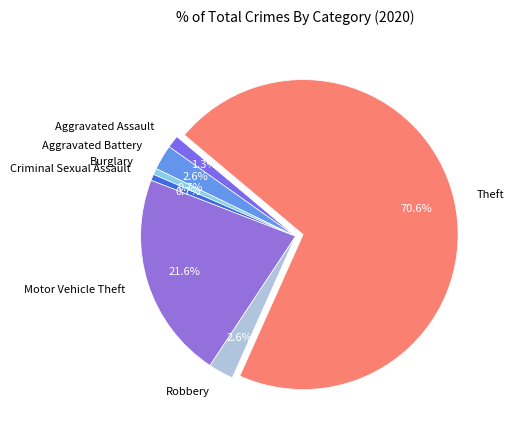

What is the largest slice in the pie chart?

Theft